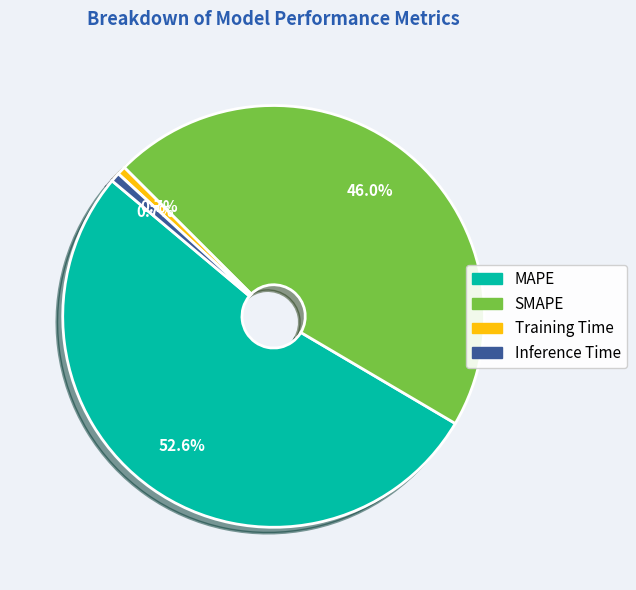

Which category has the biggest portion of the pie?

MAPE